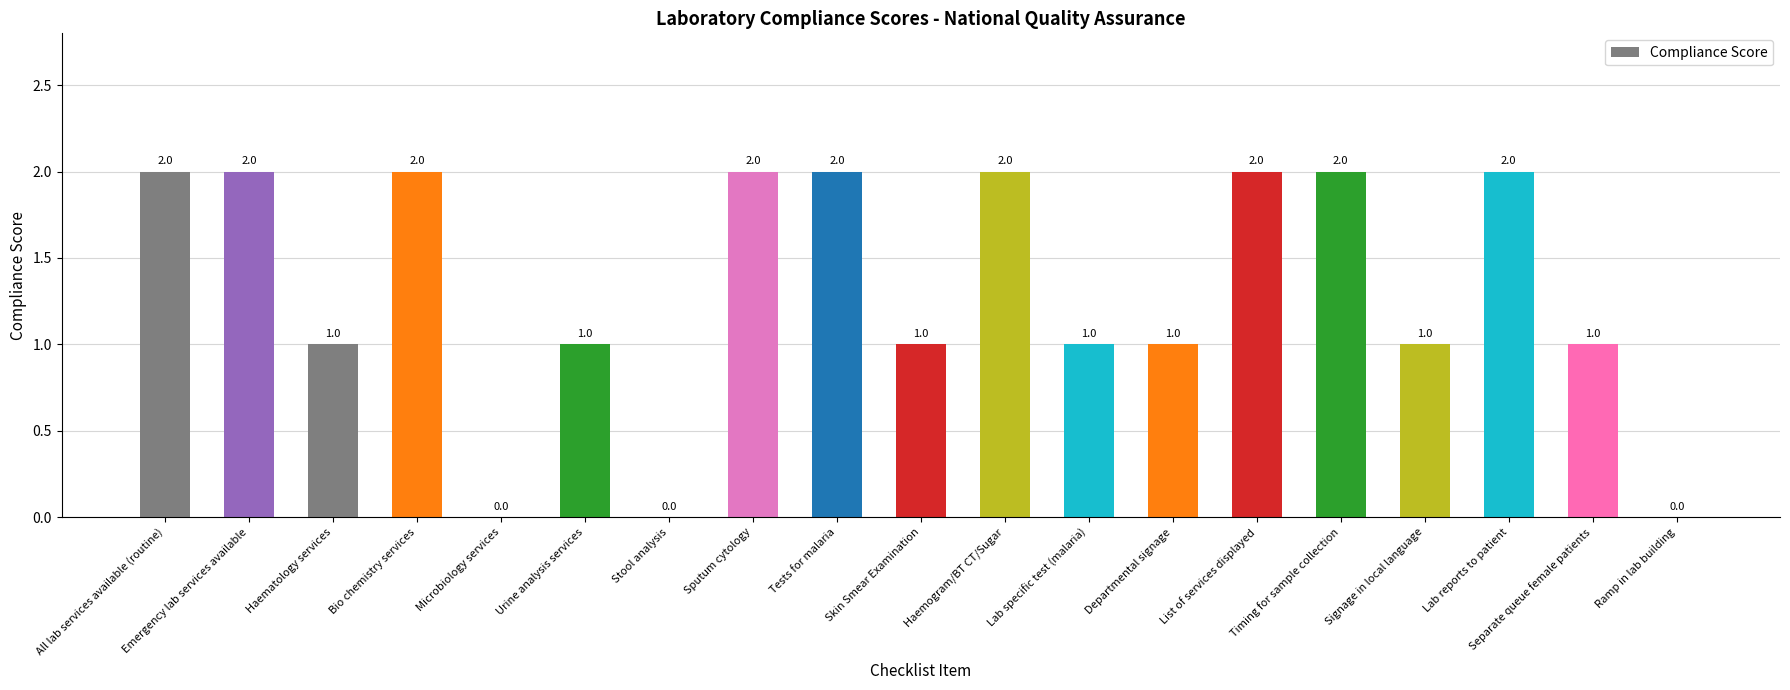

Reading left to right, what are all the values shown in this chart?

All lab services available (routine)=2	Emergency lab services available=2	Haematology services=1	Bio chemistry services=2	Microbiology services=0	Urine analysis services=1	Stool analysis=0	Sputum cytology=2	Tests for malaria=2	Skin Smear Examination=1	Haemogram/BT CT/Sugar=2	Lab specific test (malaria)=1	Departmental signage=1	List of services displayed=2	Timing for sample collection=2	Signage in local language=1	Lab reports to patient=2	Separate queue female patients=1	Ramp in lab building=0